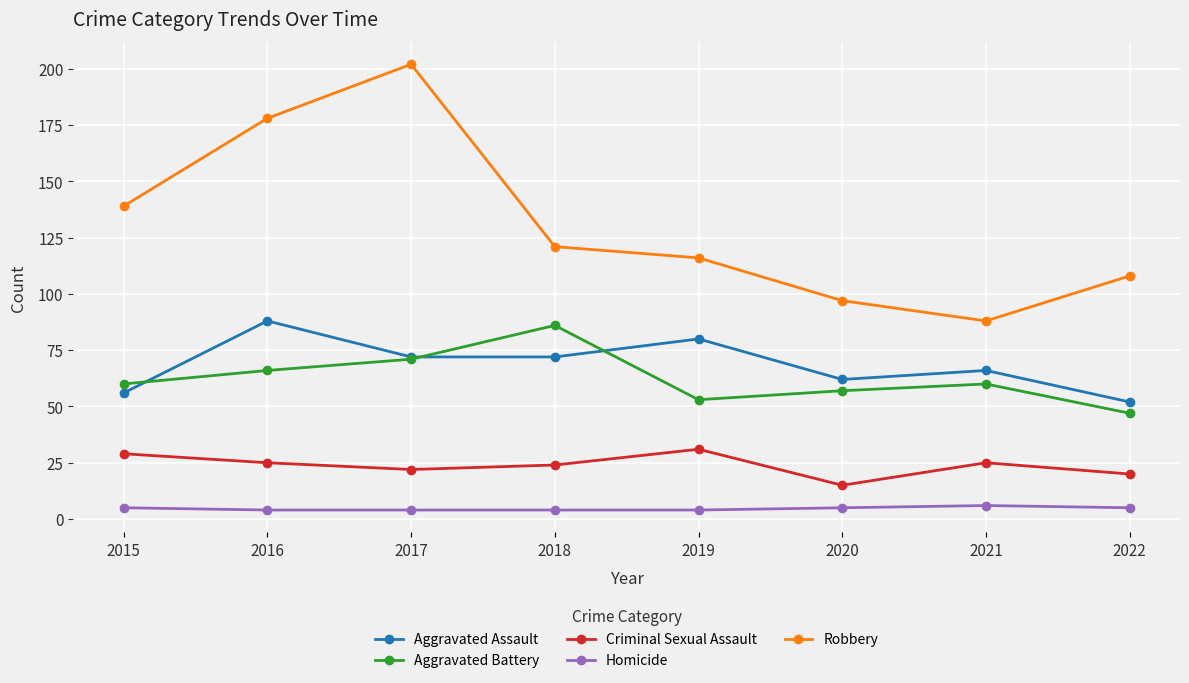

Reading left to right, what are all the values shown in this chart?

Aggravated Assault: 56	88	72	72	80	62	66	52
Aggravated Battery: 60	66	71	86	53	57	60	47
Criminal Sexual Assault: 29	25	22	24	31	15	25	20
Homicide: 5	4	4	4	4	5	6	5
Robbery: 139	178	202	121	116	97	88	108